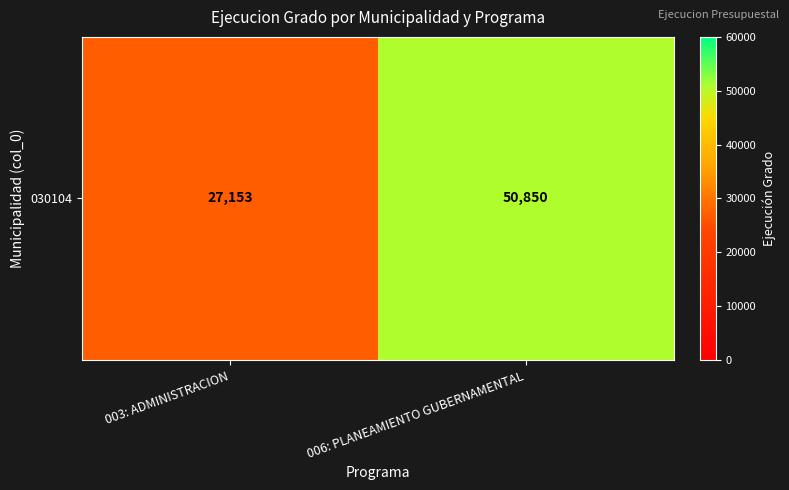

Which has a higher value, 006: PLANEAMIENTO GUBERNAMENTAL or 003: ADMINISTRACION?

006: PLANEAMIENTO GUBERNAMENTAL